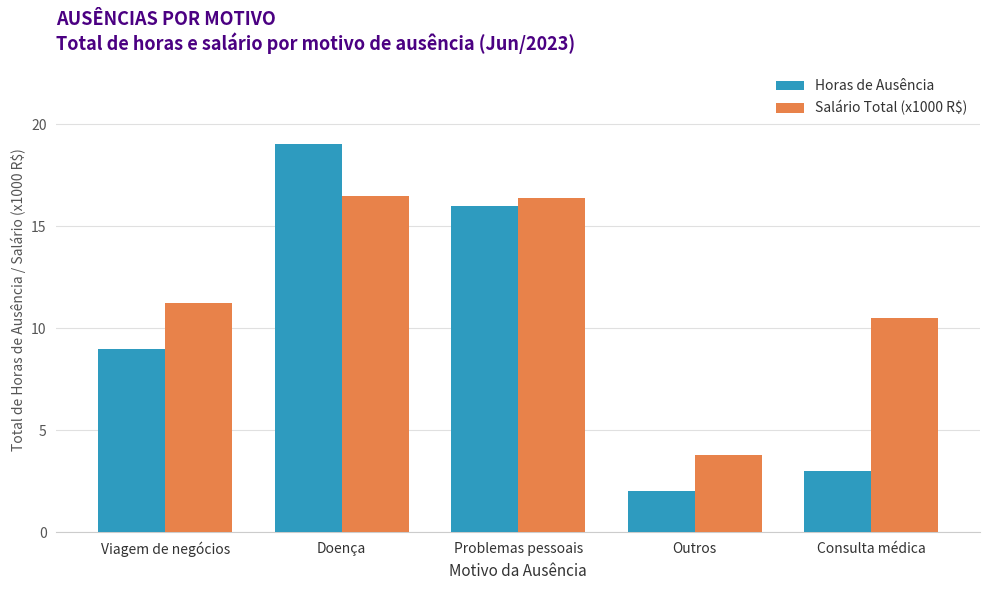

What is the difference between the maximum and minimum values in the Salário Total (x1000 R$) series?

12.7